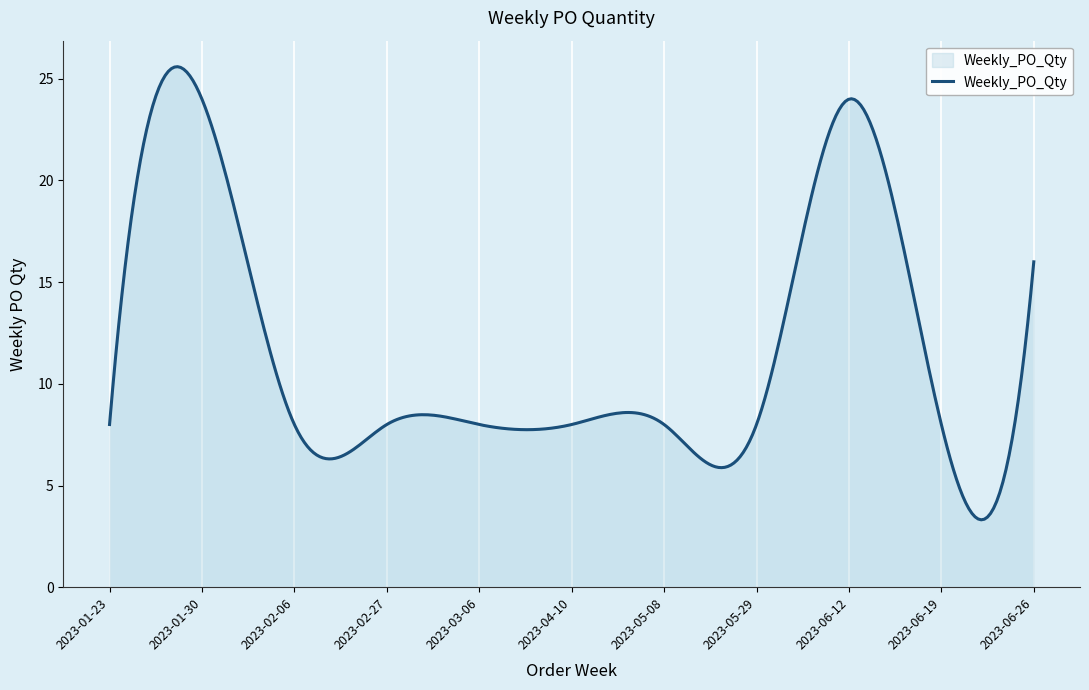

What is the smallest value displayed?

3.3